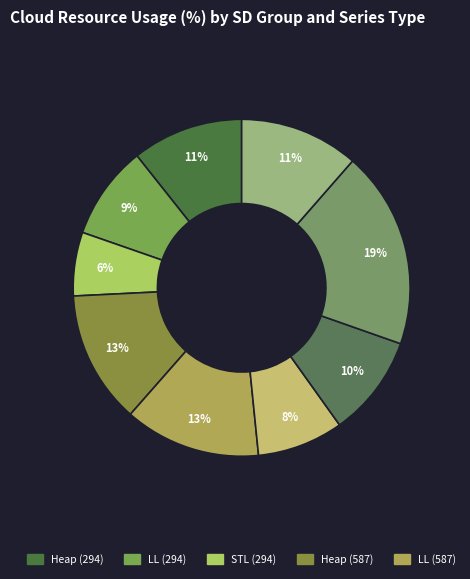

Does any single category account for the majority?

No